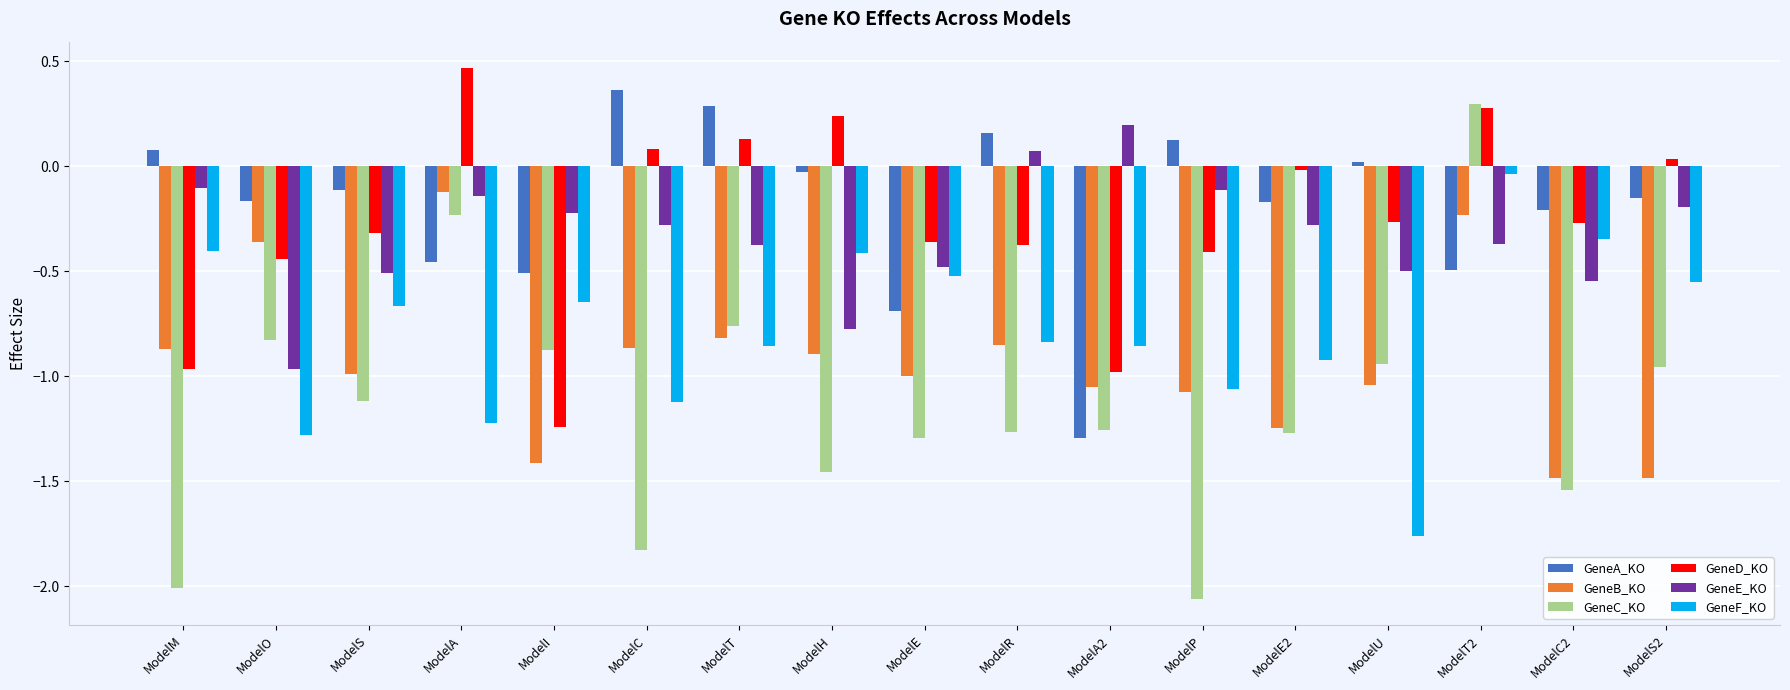

Which series has the widest spread of values?

GeneC_KO